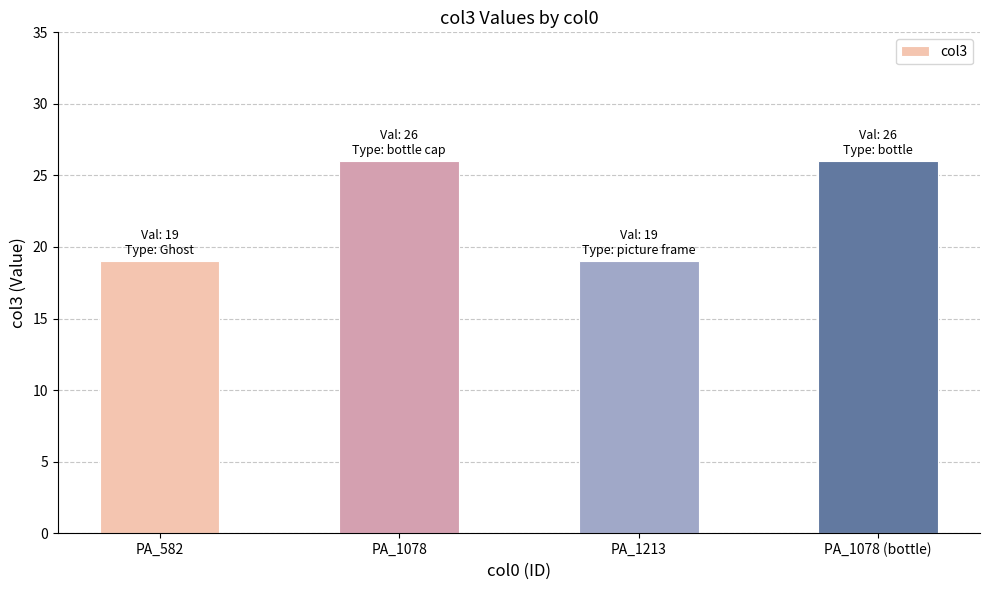

What position from the right is PA_1078 (bottle)?

1